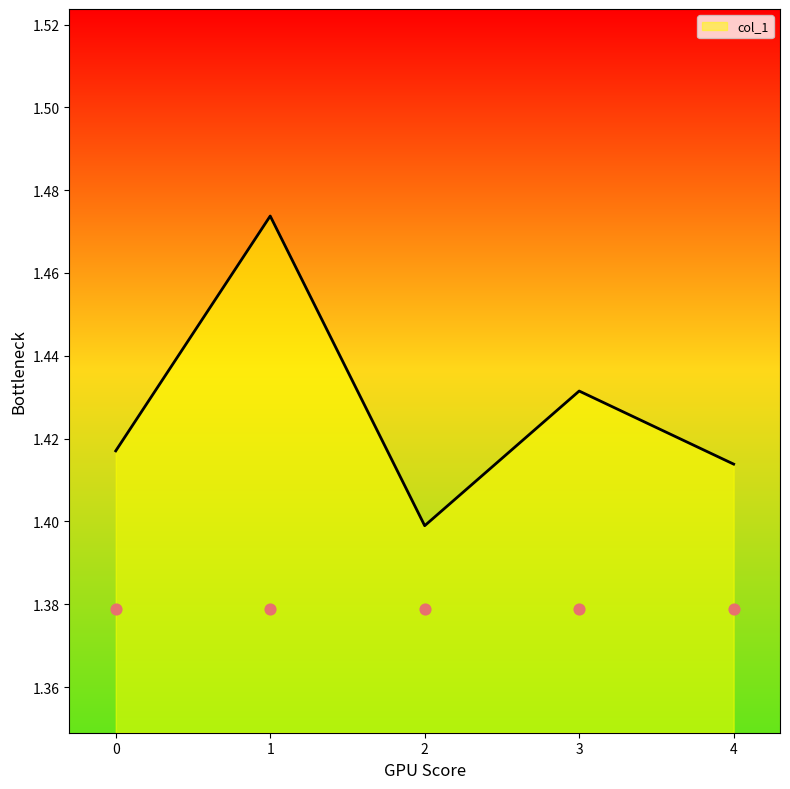

What is the change in value from 1 to 2?

-0.1